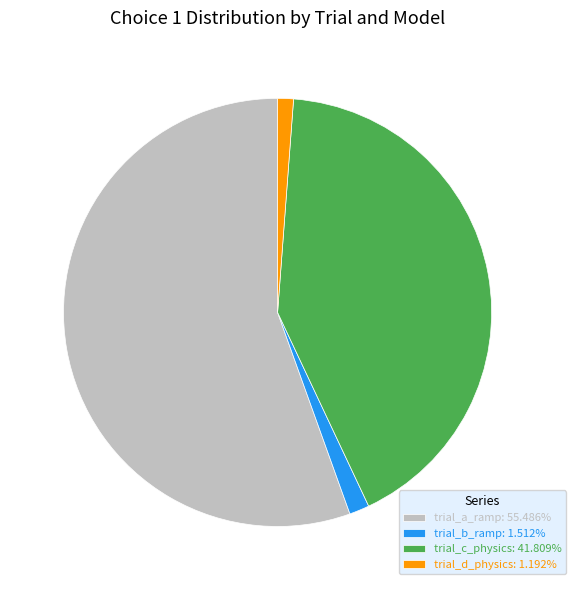

Is trial_d_physics: 1.192% the majority of the pie?

No